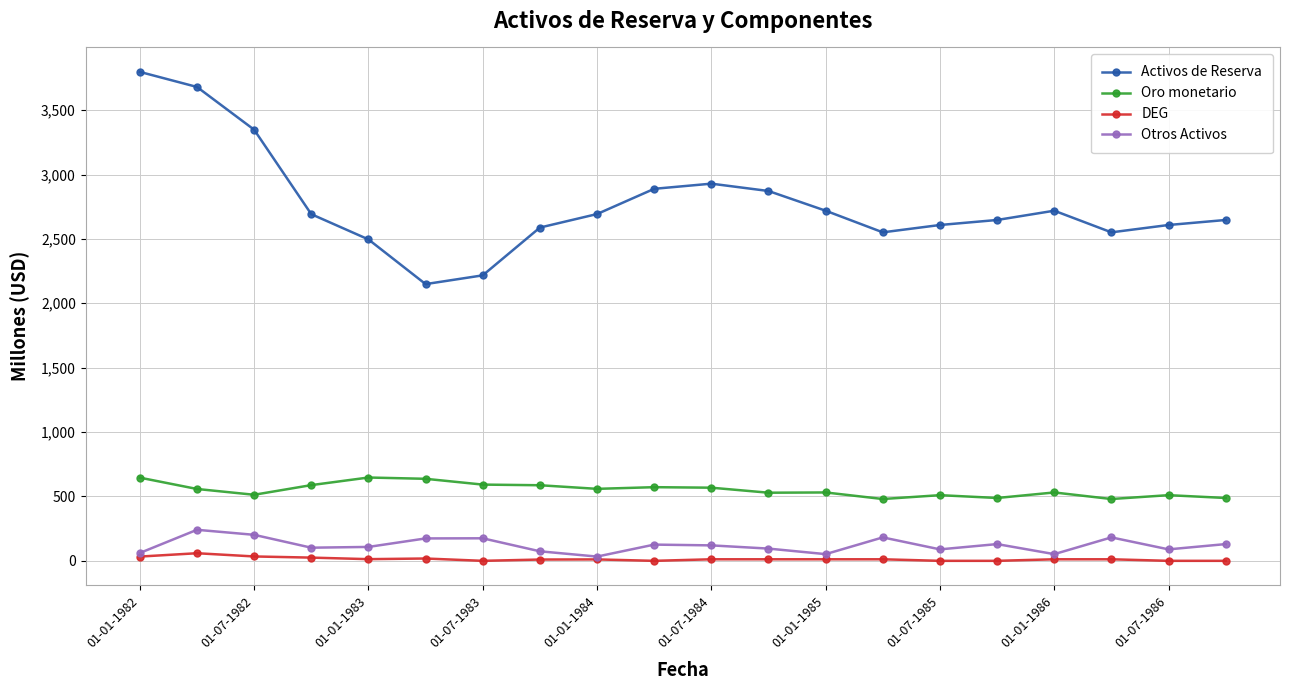

What is the sum of all Otros Activos values?

2417